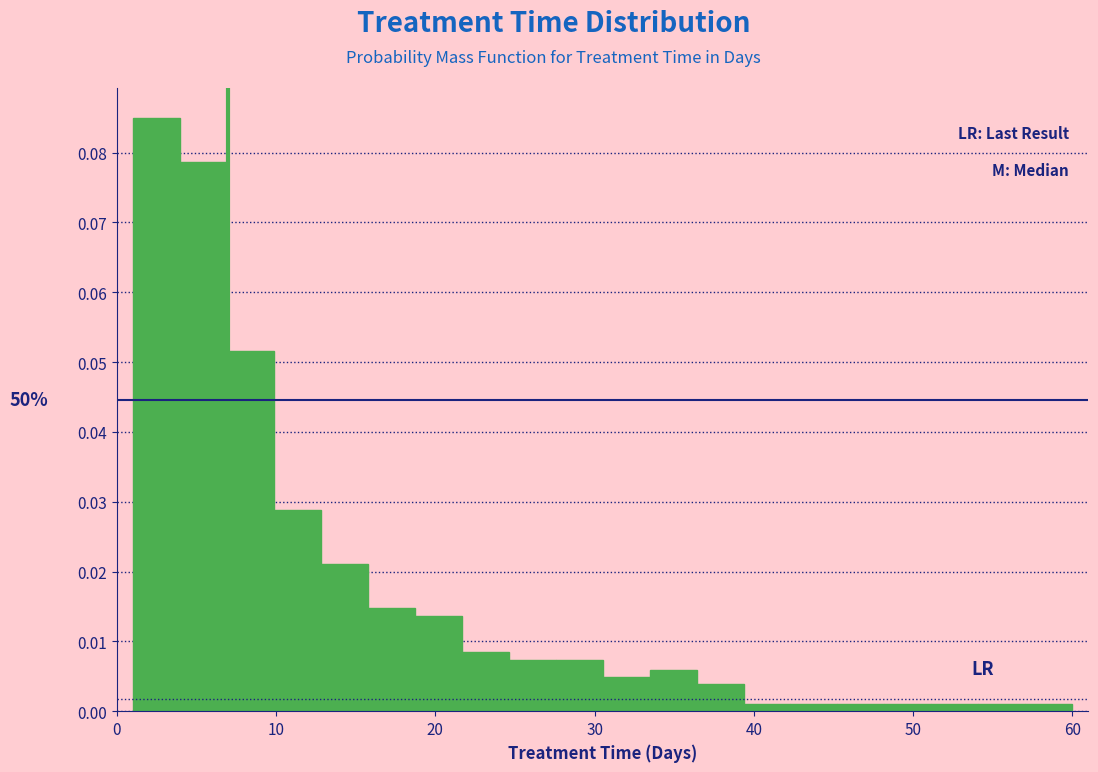

Around what value on the x-axis is the tallest bar? Give the approximate position of its centre, as read against the axis.

2